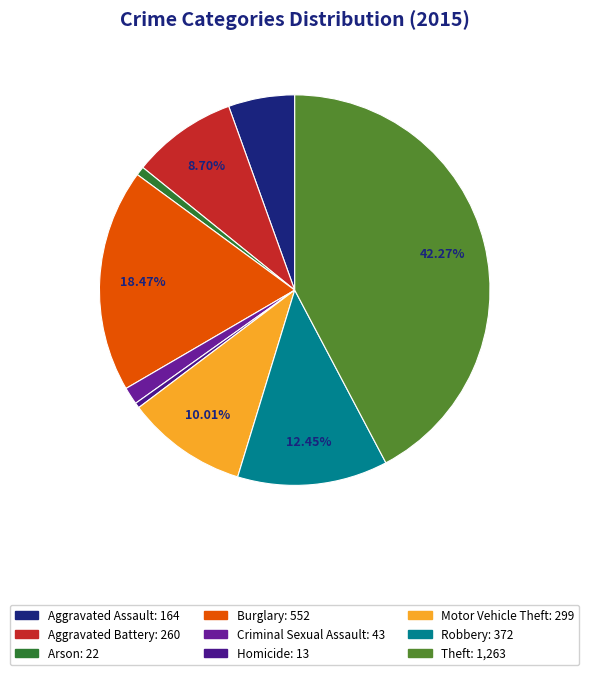

What is the ratio of the value at Aggravated Assault to the value at Arson?

7.5